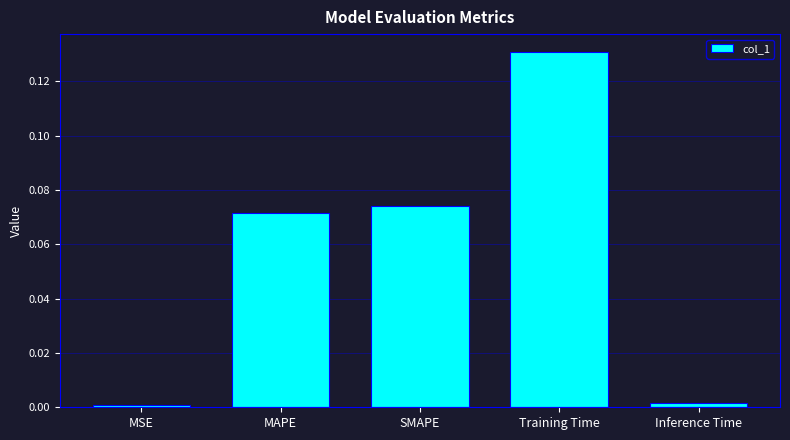

The chart shows a value of 0.0 at Inference Time. True or false?

True